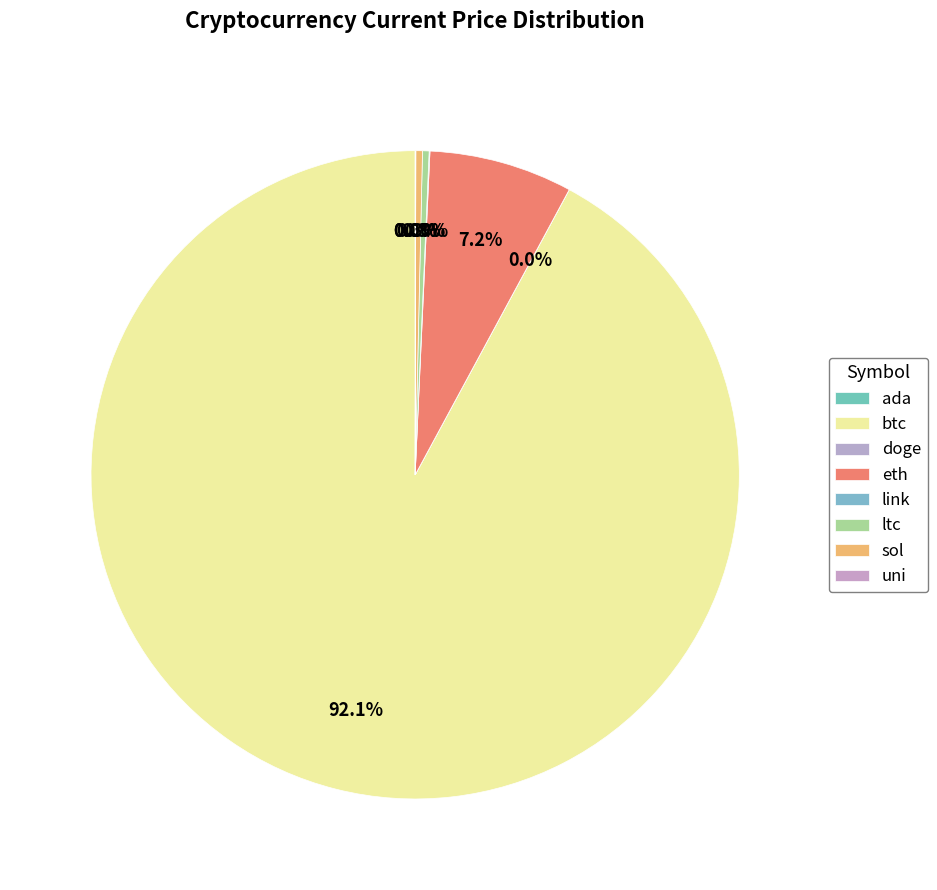

How much of the chart is everything except ltc?

99.7%